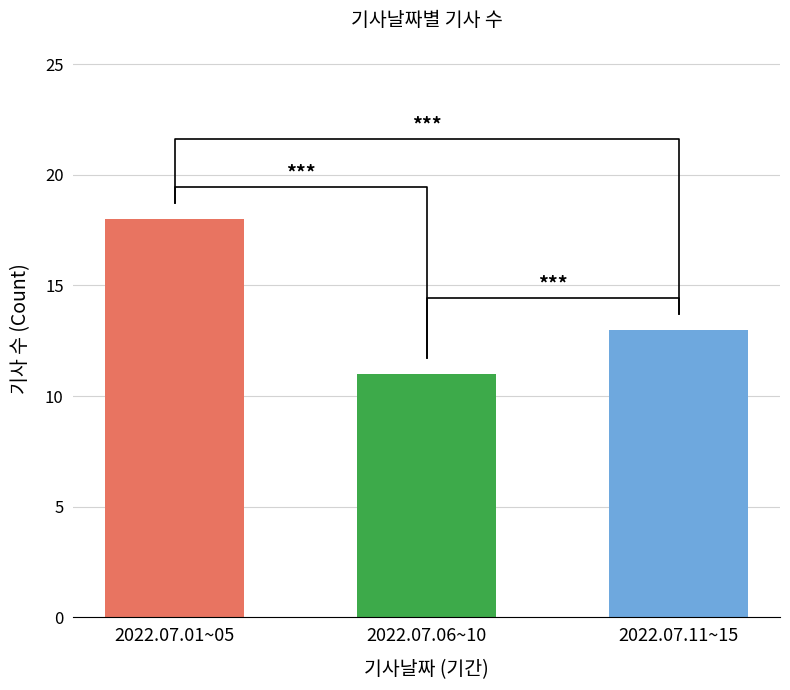

Between 2022.07.11~15 and 2022.07.01~05, which is larger?

2022.07.01~05